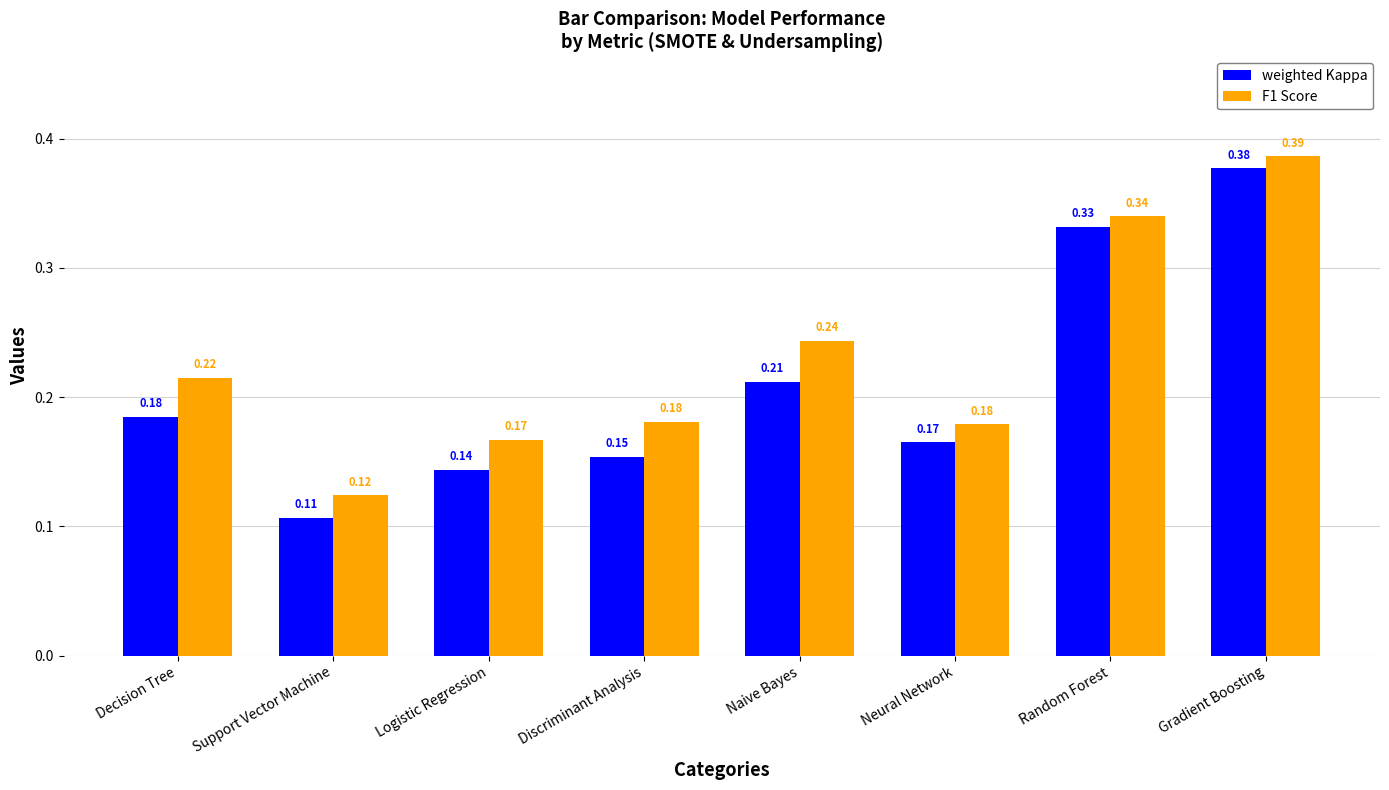

At which label does F1 Score reach its minimum?

Support Vector Machine